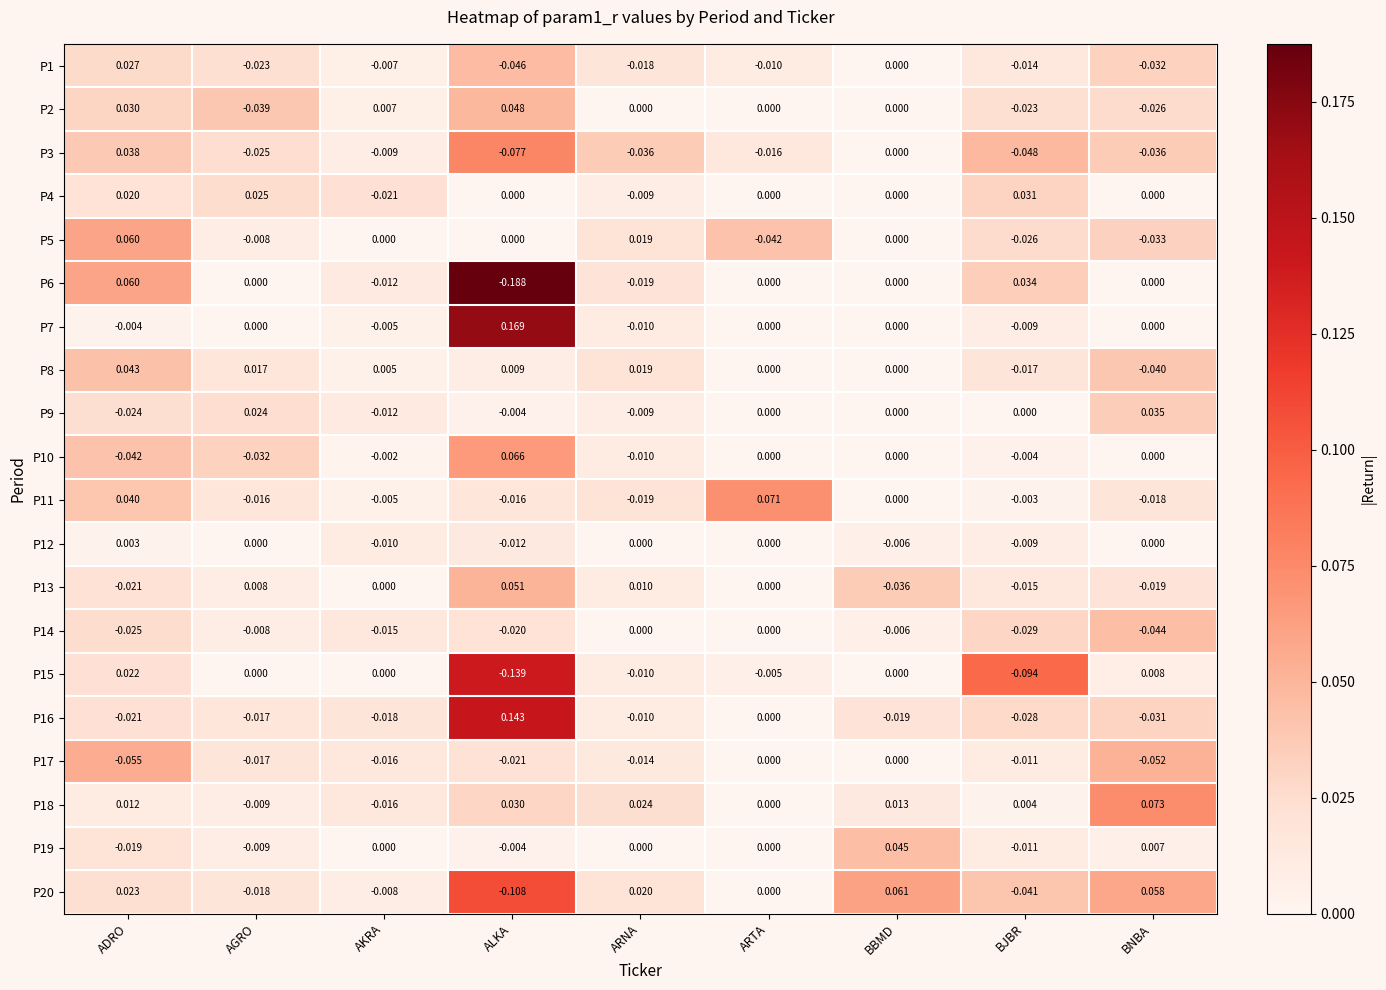

Where does the P2 series first go above 0?

ADRO